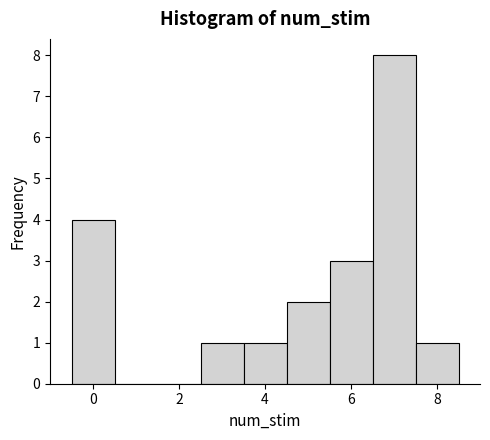

Reading left to right, list every bar in this chart as the range it spans on the x-axis followed by its height. Neither the bar edges nor the heights are printed on the chart, so give them approximately, as read against the axes.

-0.5 to 0.5: 4
0.5 to 1.5: 0
1.5 to 2.5: 0
2.5 to 3.5: 1
3.5 to 4.5: 1
4.5 to 5.5: 2
5.5 to 6.5: 3
6.5 to 7.5: 8
7.5 to 8.5: 1